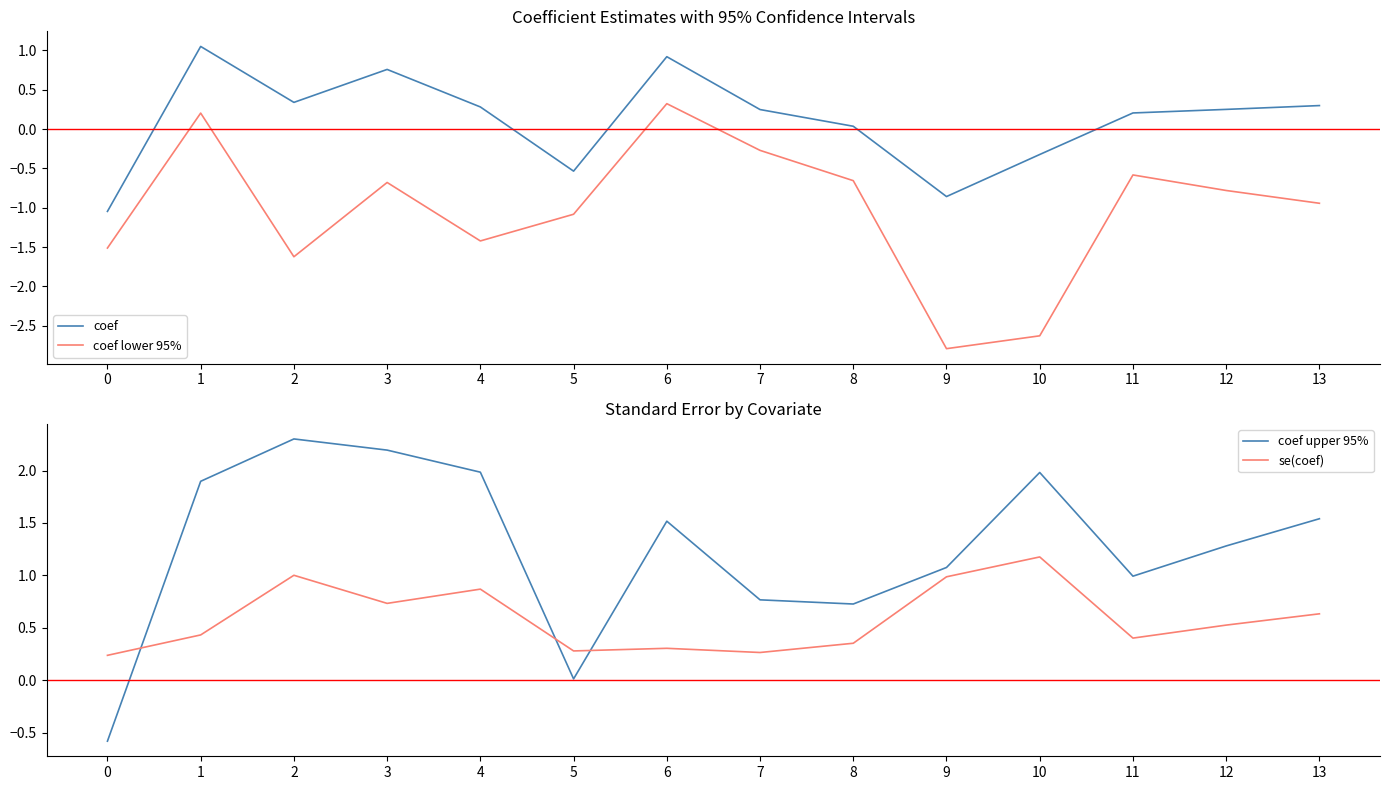

True or false: coef lower 95% has a value of -0.7 at 8.

True